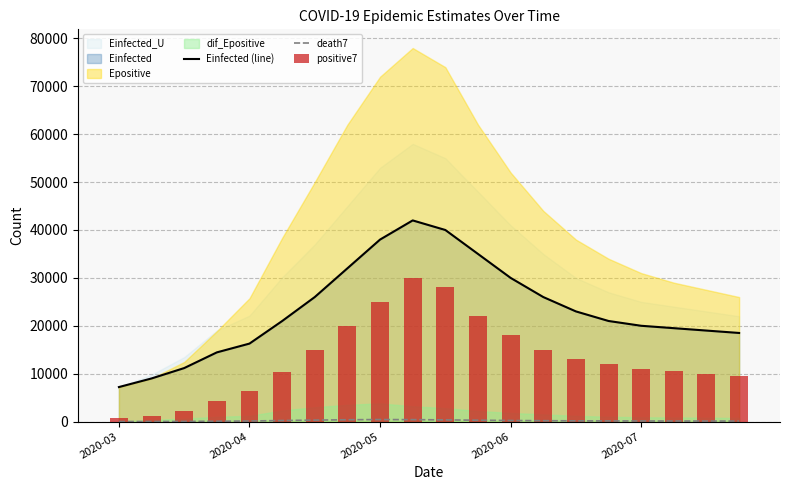

At which category is the sum across all series the highest?

9